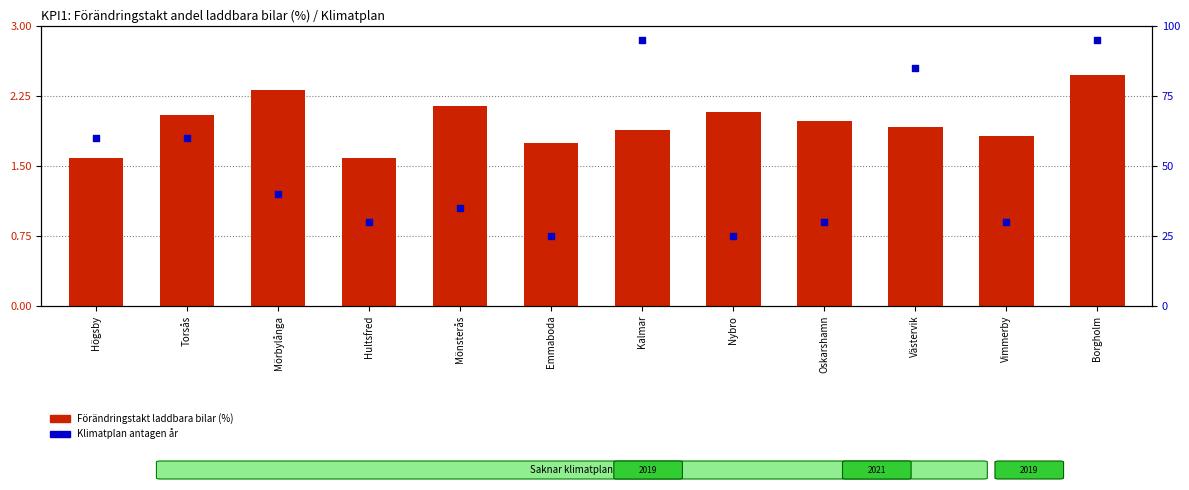

Which series has the largest total across all categories?

Klimatplan antagen år (poäng)